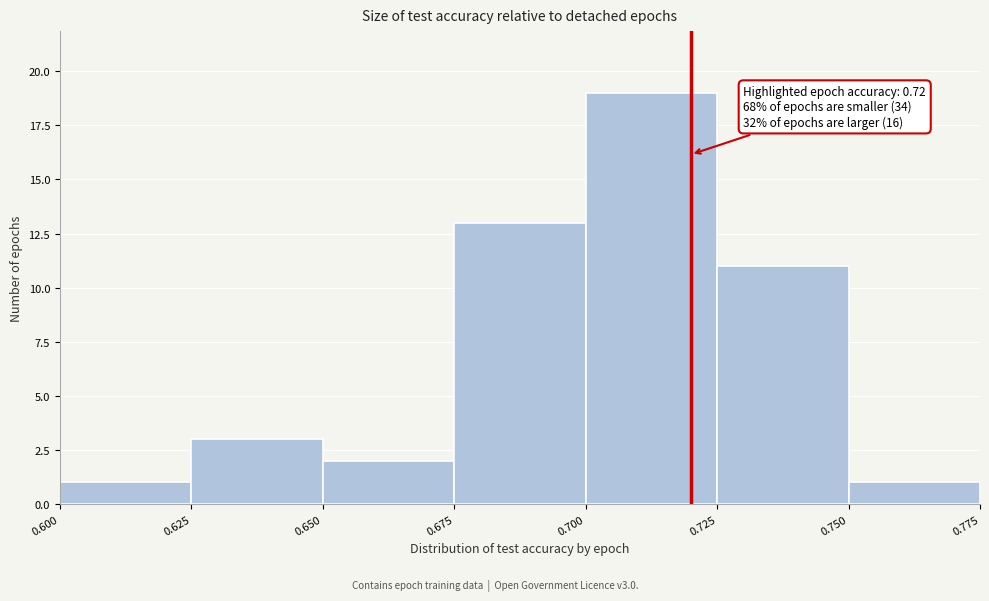

Over which range of the x-axis is the bar tallest?

0.700 to 0.725